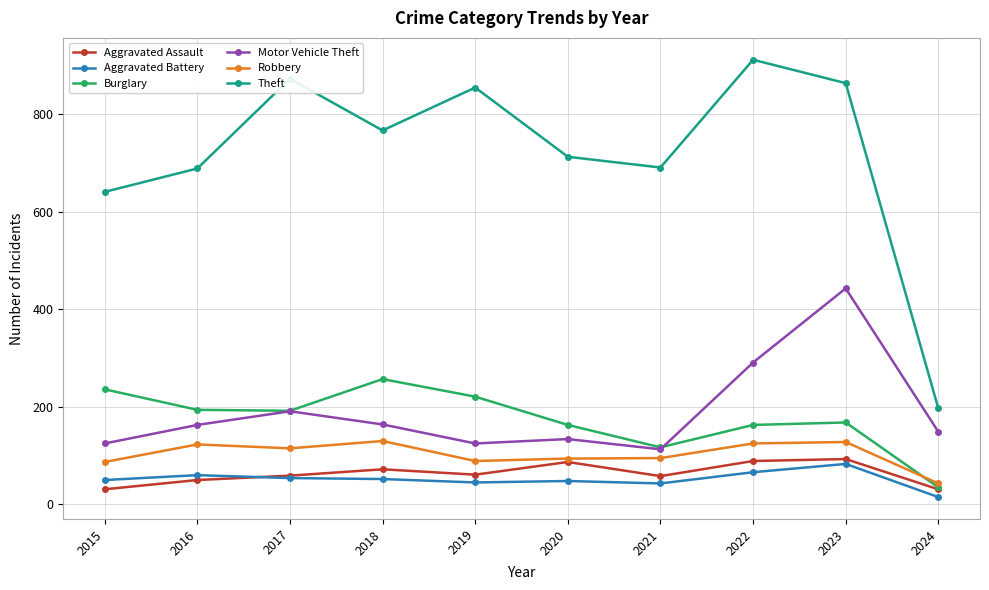

True or false: Motor Vehicle Theft and Aggravated Assault cross at least once.

False